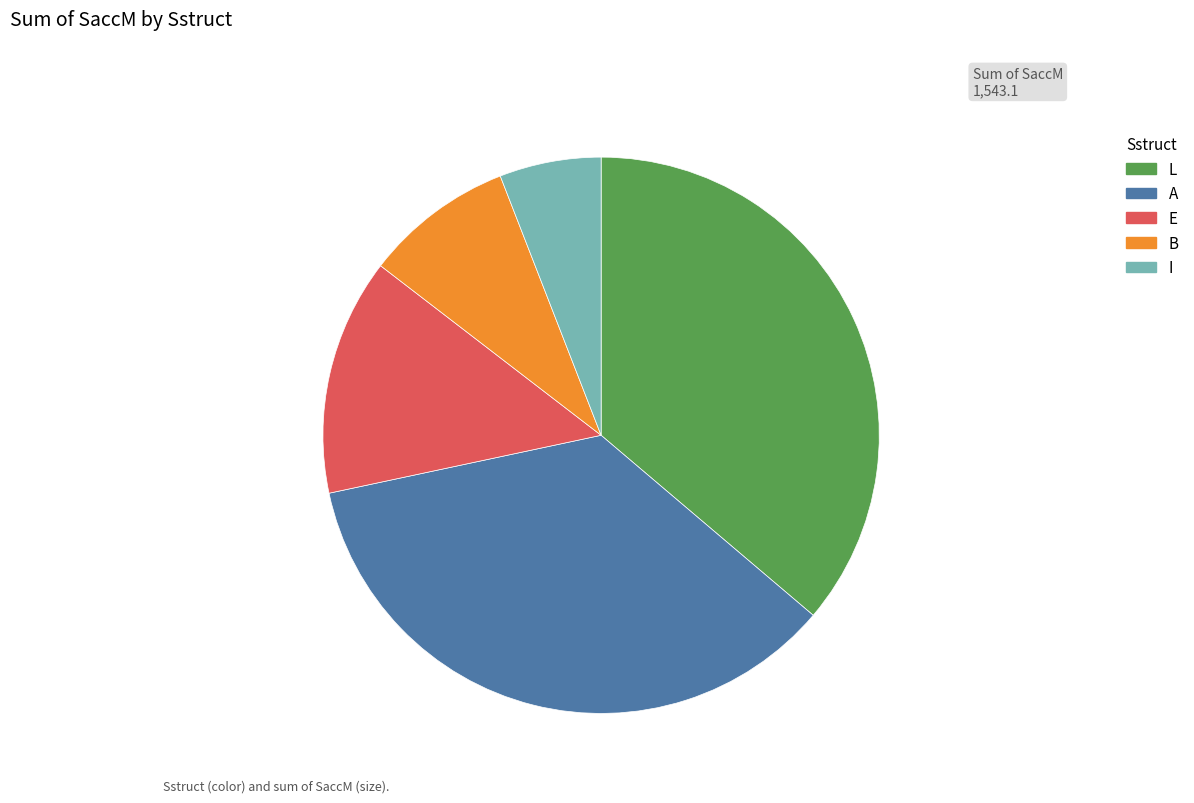

Do A and L together represent more than half of the pie?

Yes